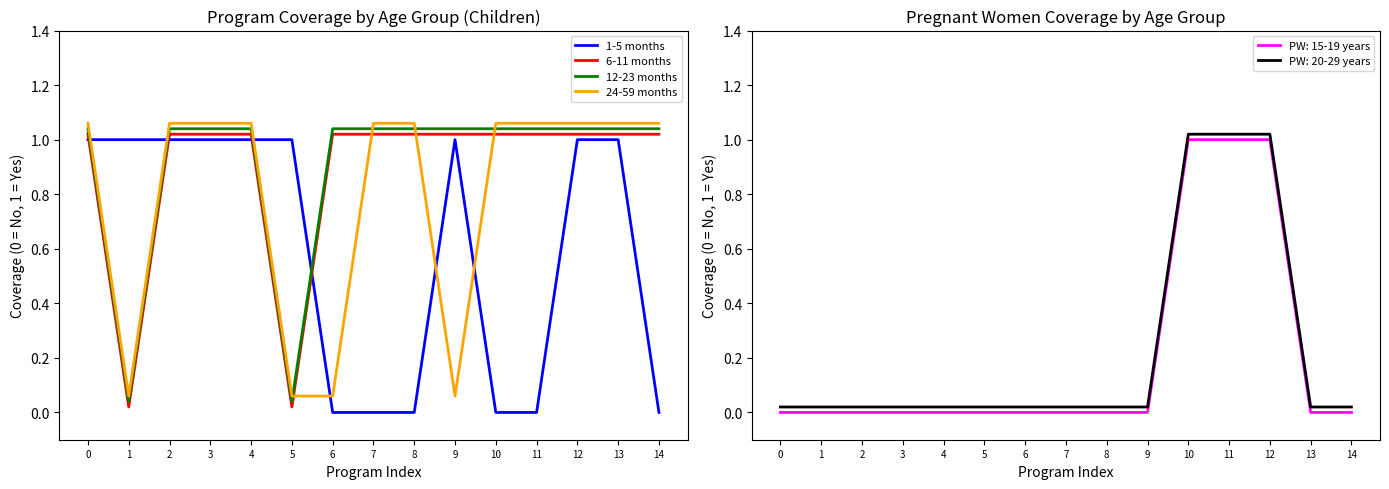

After their last crossing, which series has the higher values: 6-11 months or 1-5 months?

6-11 months